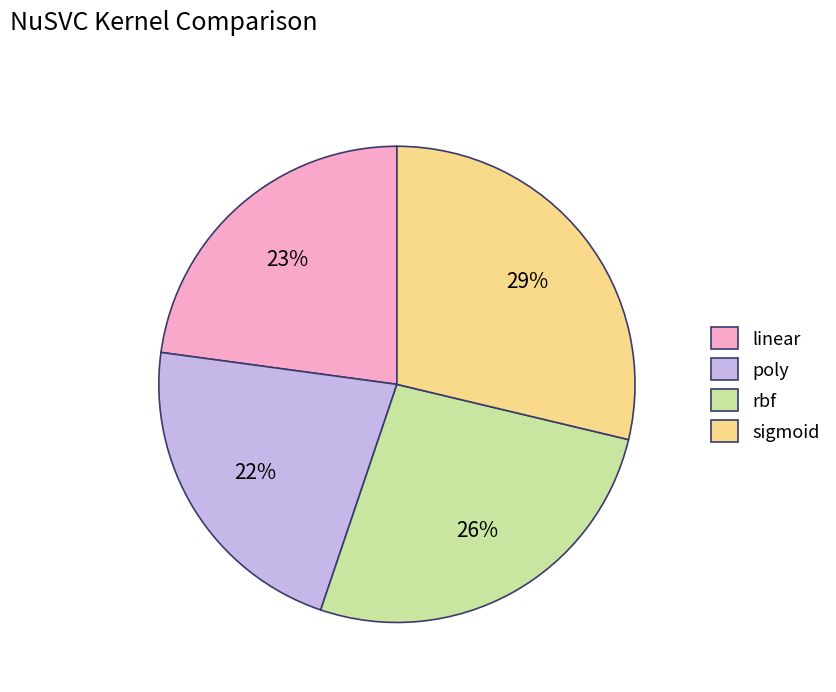

Do rbf and linear together represent more than half of the pie?

No